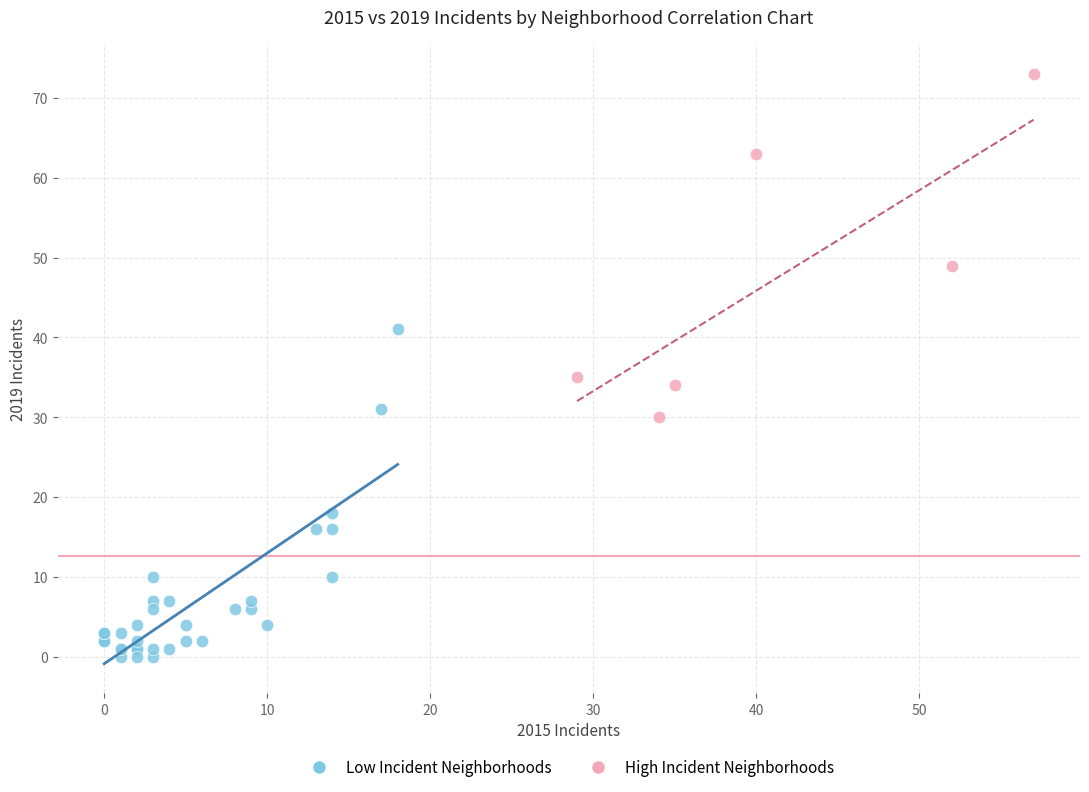

Which series reaches the minimum Y coordinate?

Low Incident Neighborhoods